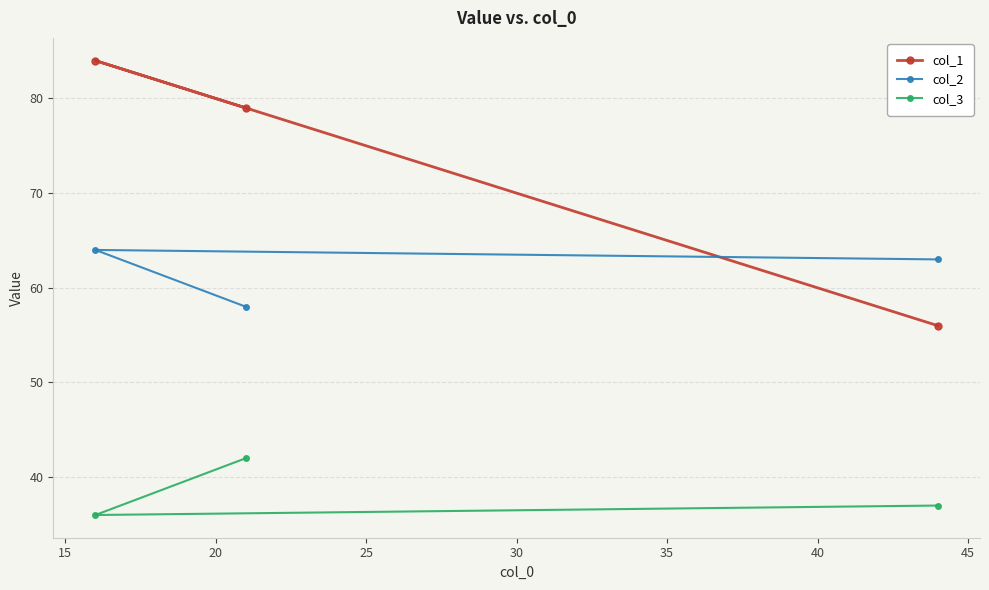

Which series has the largest total across all categories?

col_1